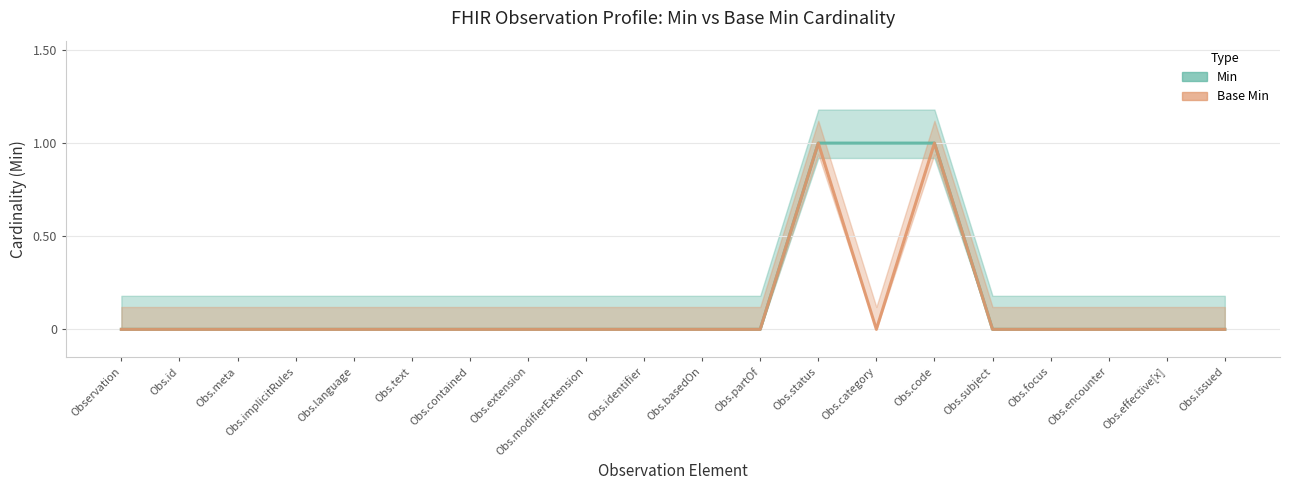

True or false: Base Min and Min cross at least once.

False